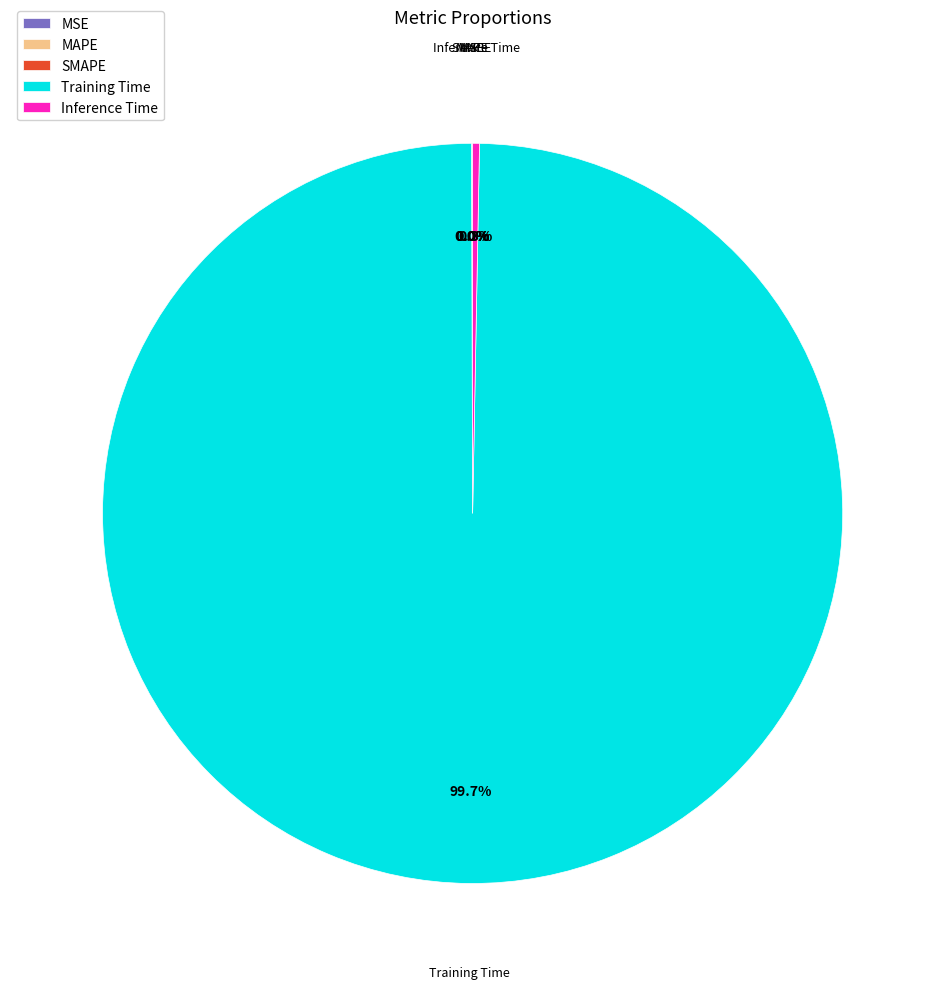

Which category has the biggest portion of the pie?

Training Time